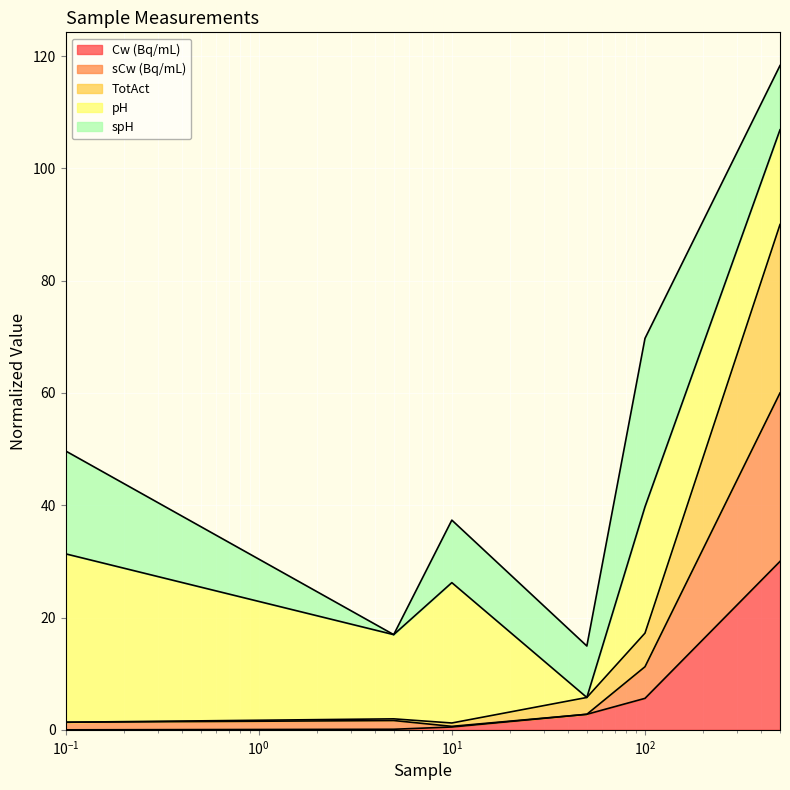

What is the maximum value for Cw (Bq/mL)?

30.0